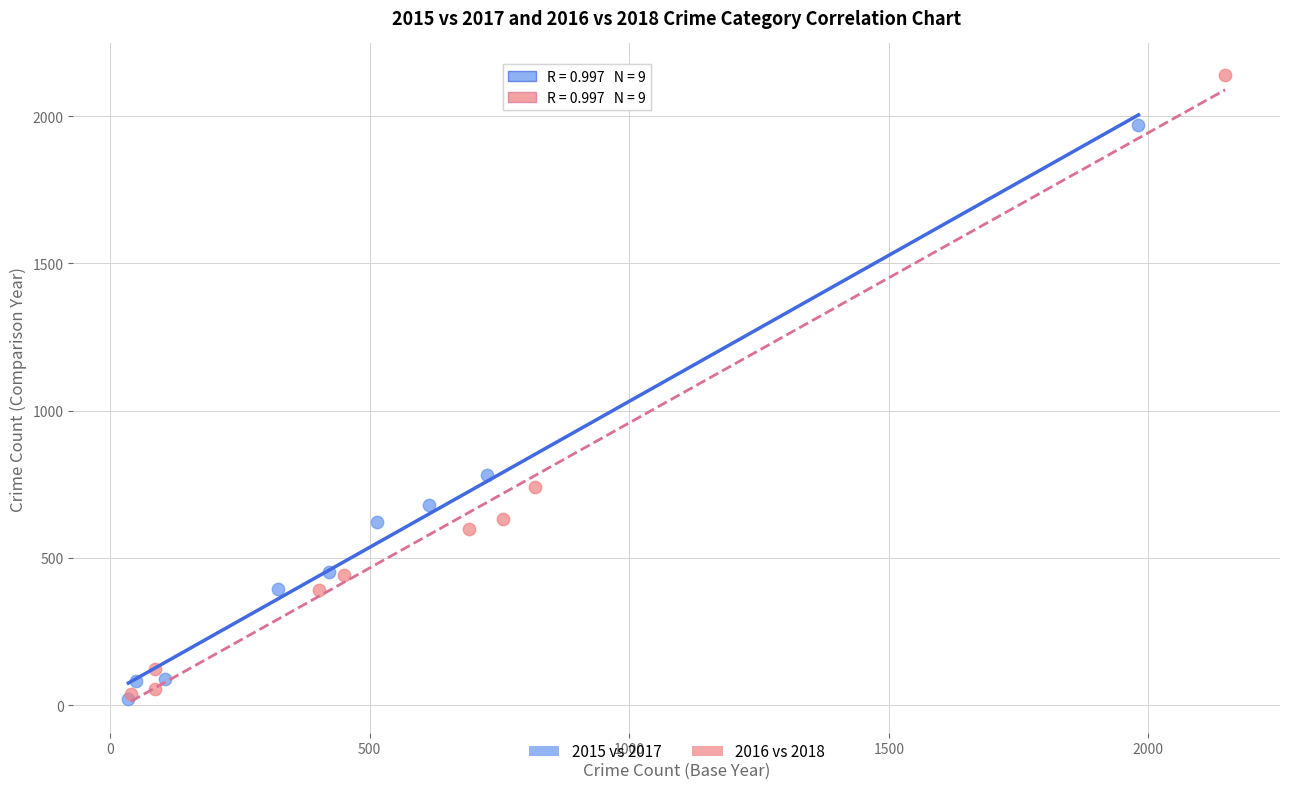

Which series has the widest spread of Y values?

2016 vs 2018